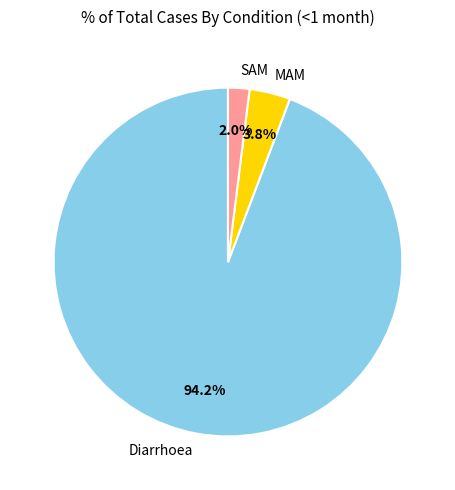

Combined, what portion of the pie is Diarrhoea and SAM?

96.2%